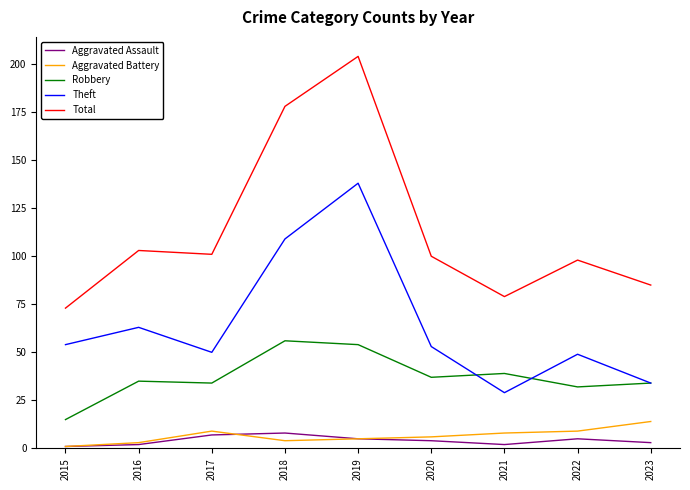

True or false: Theft and Aggravated Assault cross at least once.

False